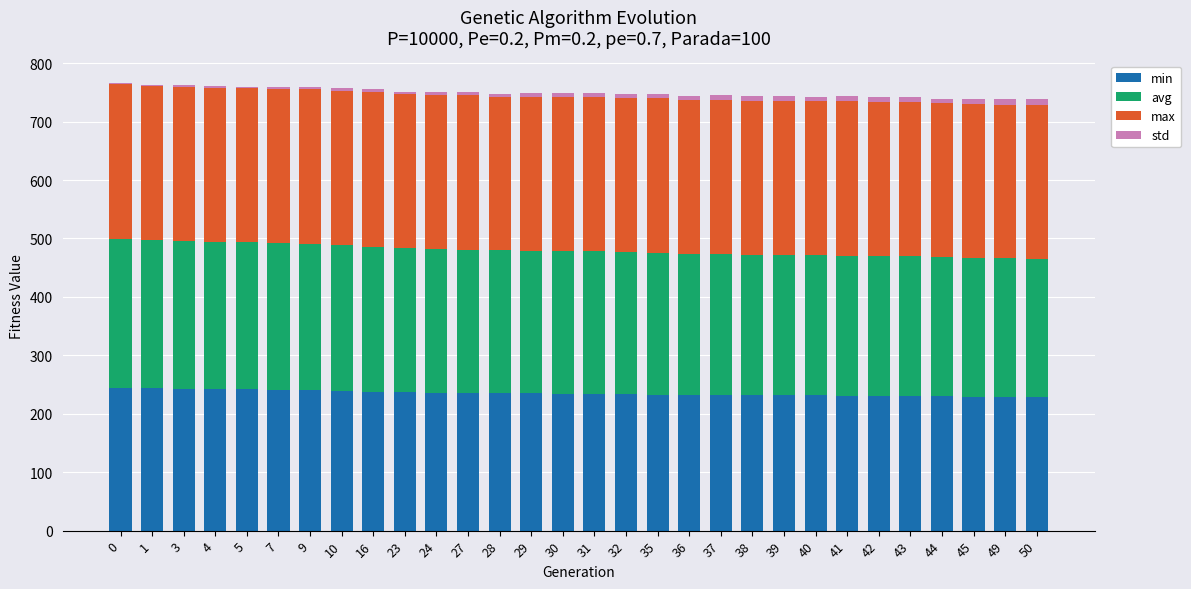

True or false: min has a value of 237.0 at 23.

True